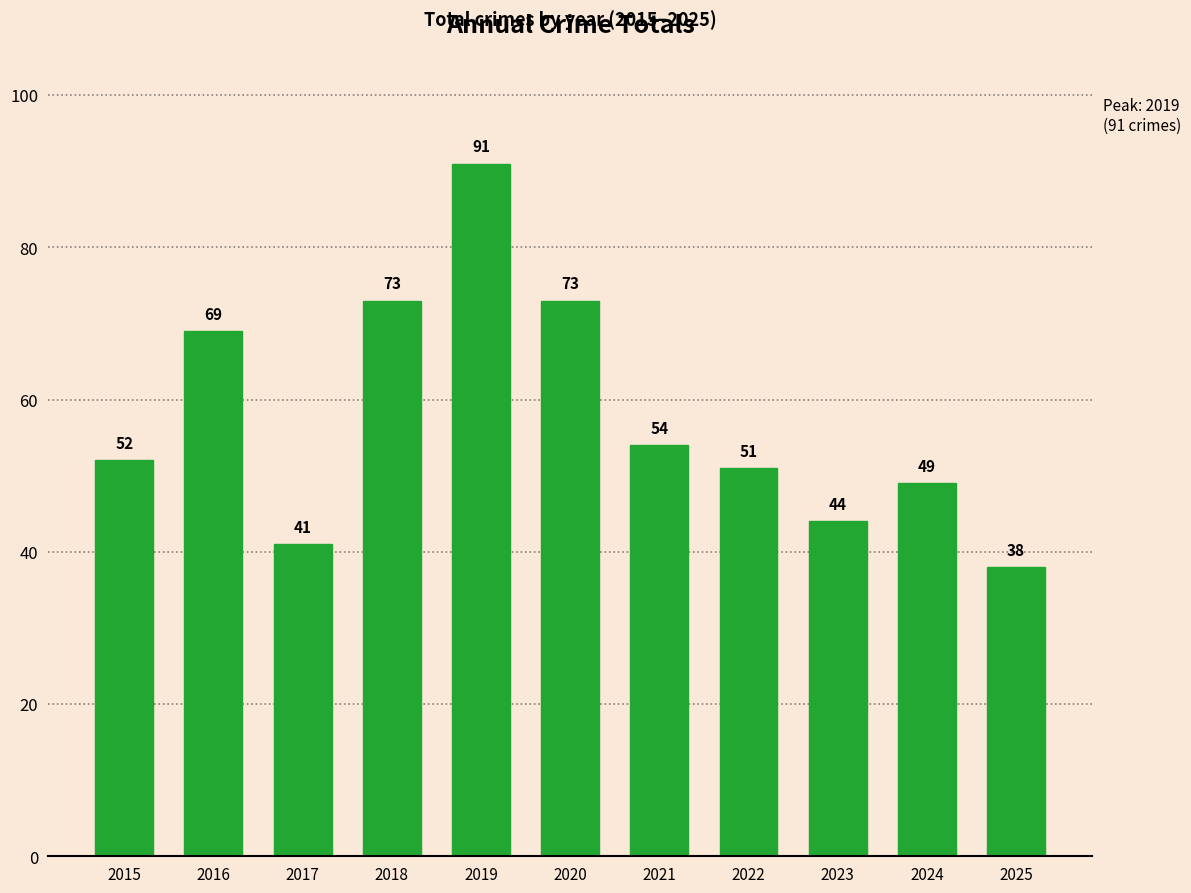

Reading left to right, extract all data points from this chart.

52	69	41	73	91	73	54	51	44	49	38